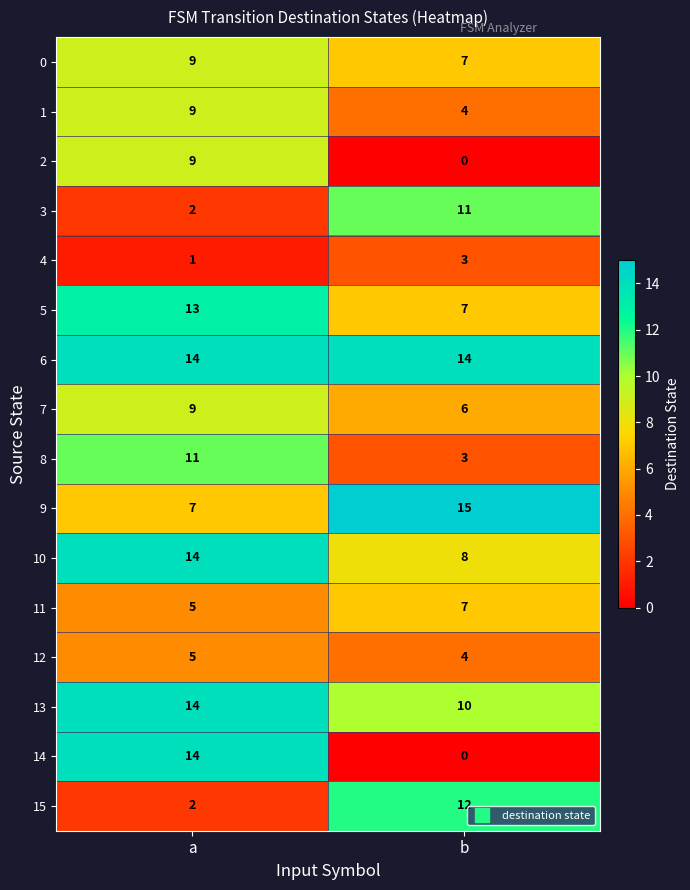

Where is 2 nearest to the value 4?

b